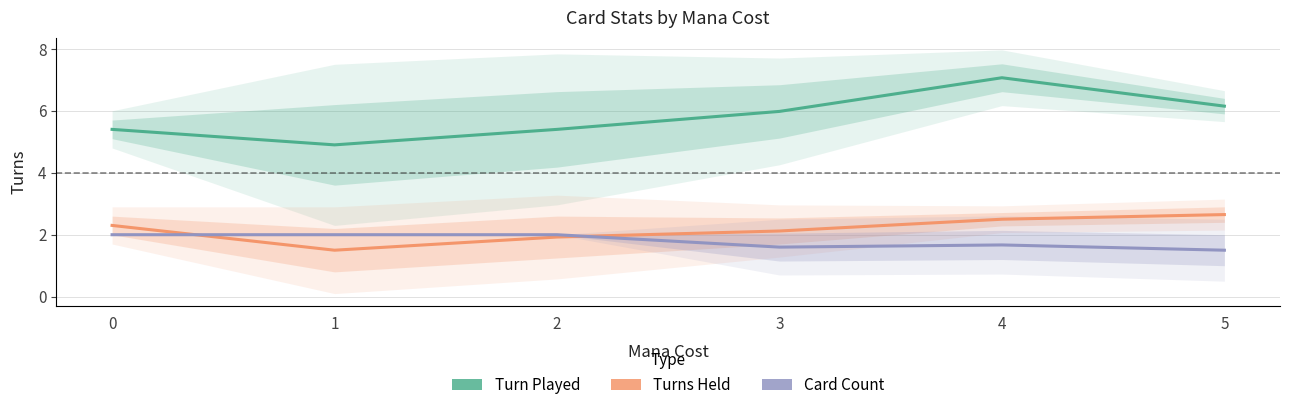

Rank the series by their maximum value, from lowest to highest.

Card Count, Turns Held, Turn Played